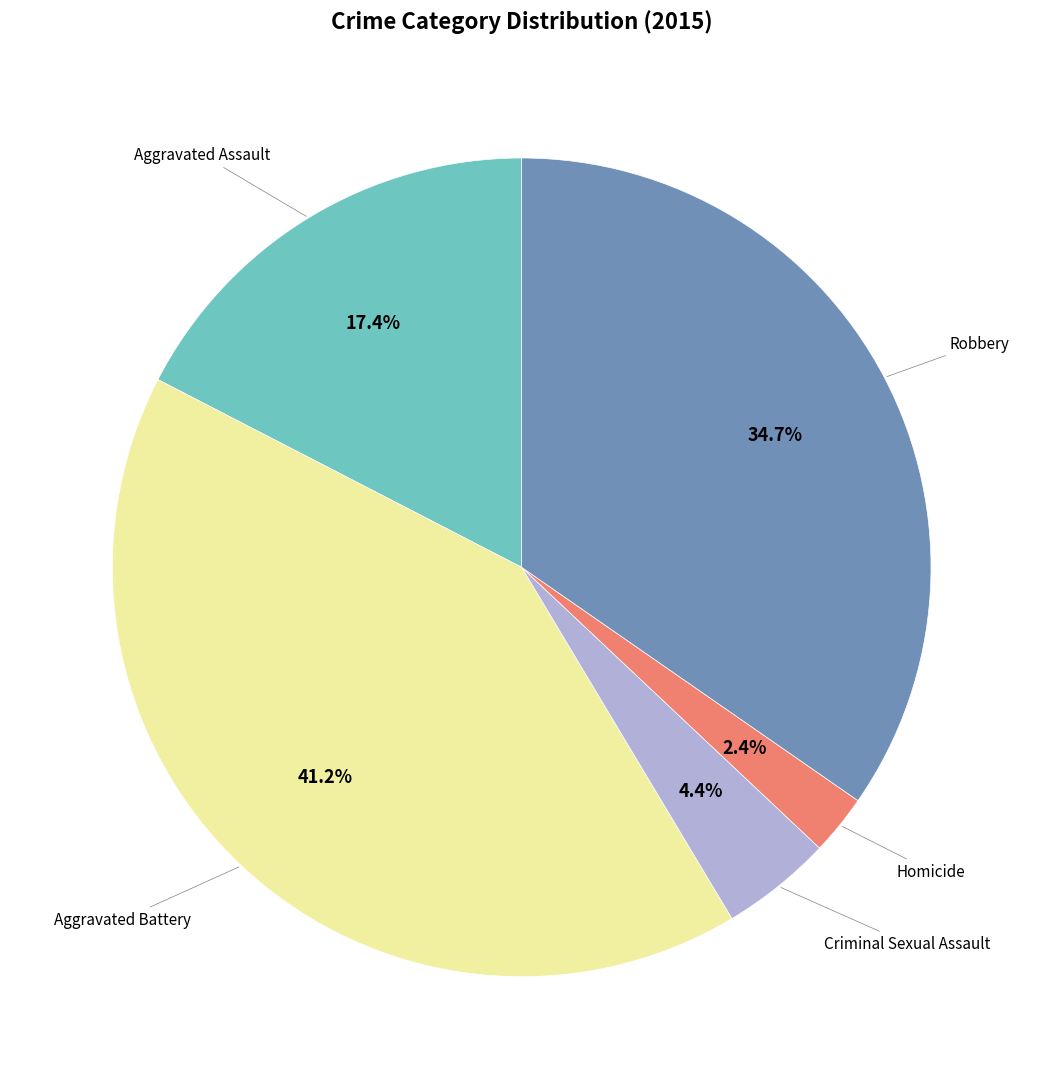

Is there a majority slice in this chart?

No